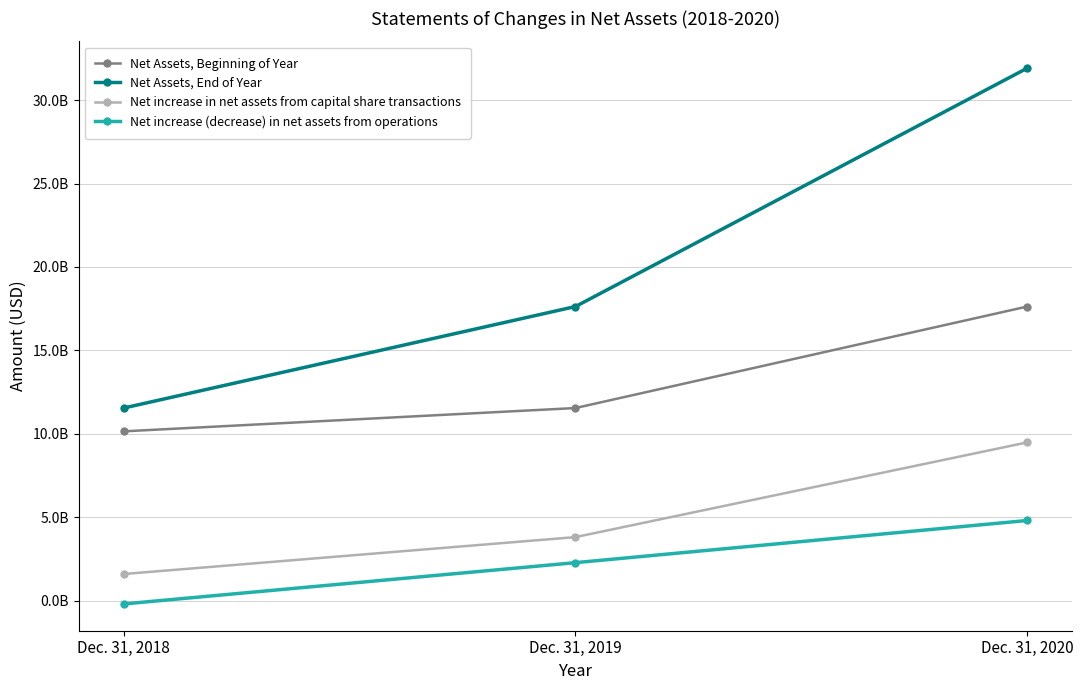

Reading left to right, extract all data points from this chart.

Net Assets, Beginning of Year: Dec. 31, 2018=10147507137	Dec. 31, 2019=11544738146	Dec. 31, 2020=17628525082
Net Assets, End of Year: Dec. 31, 2018=11544738146	Dec. 31, 2019=17628525082	Dec. 31, 2020=31918269136
Net increase in net assets from capital share transactions: Dec. 31, 2018=1595353489	Dec. 31, 2019=3807784809	Dec. 31, 2020=9485732241
Net increase (decrease) in net assets from operations: Dec. 31, 2018=-198122480	Dec. 31, 2019=2276002127	Dec. 31, 2020=4804011813